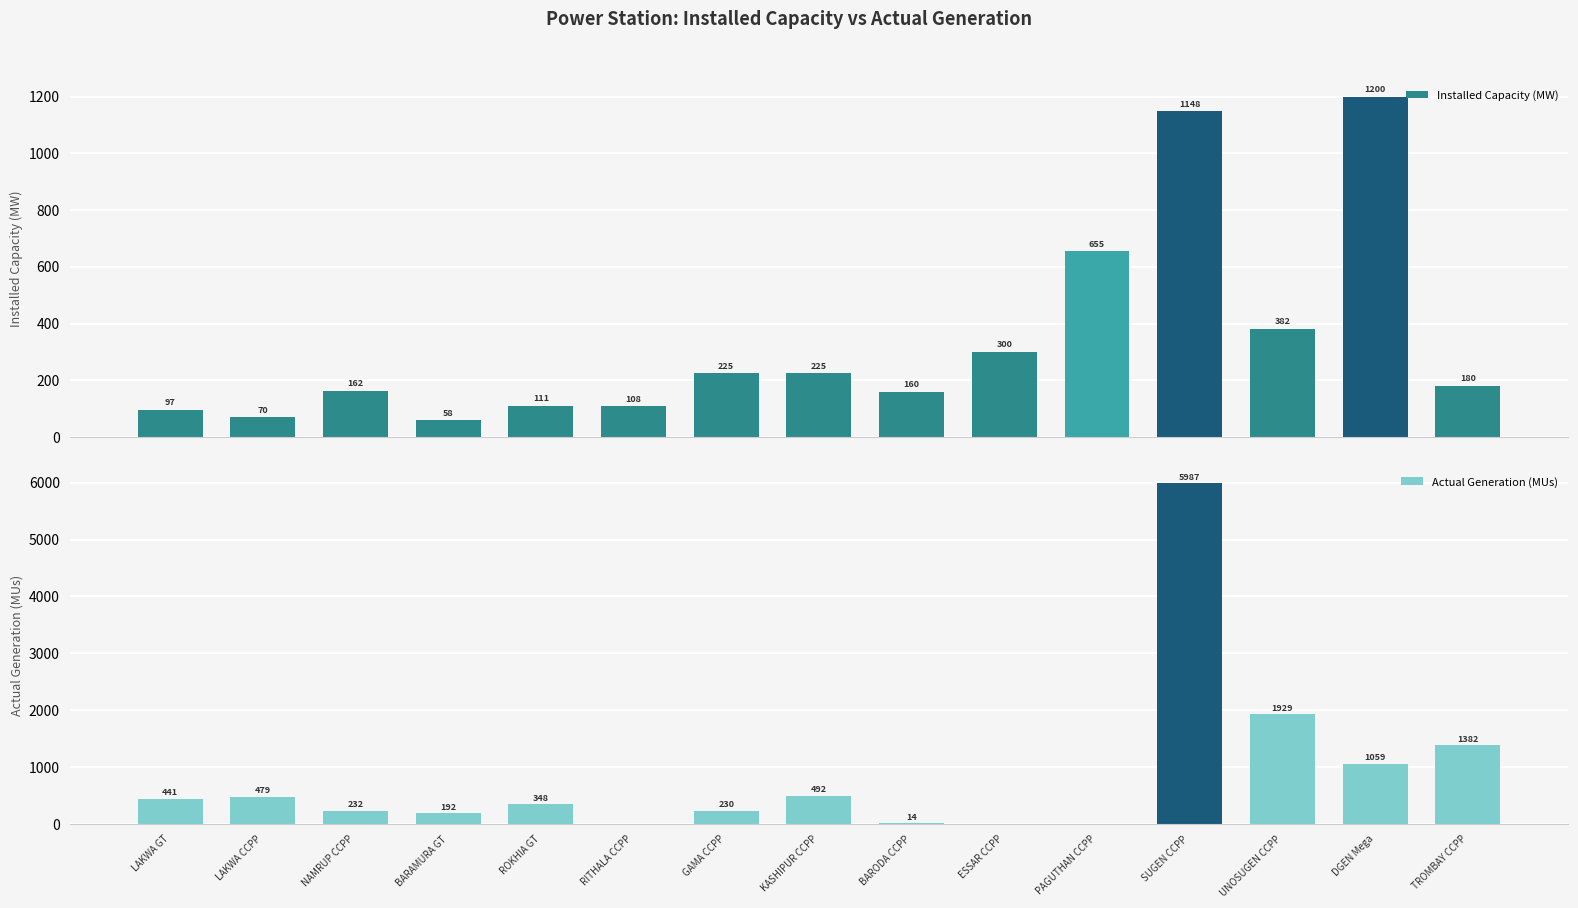

Rank the series by their maximum value, from highest to lowest.

Actual Generation (MUs), Installed Capacity (MW)